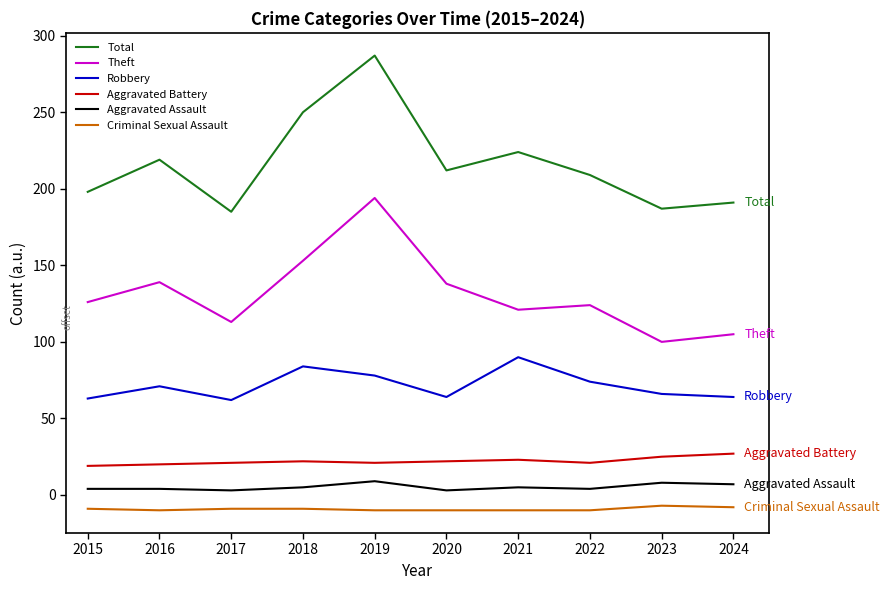

What is the greatest value displayed?

287